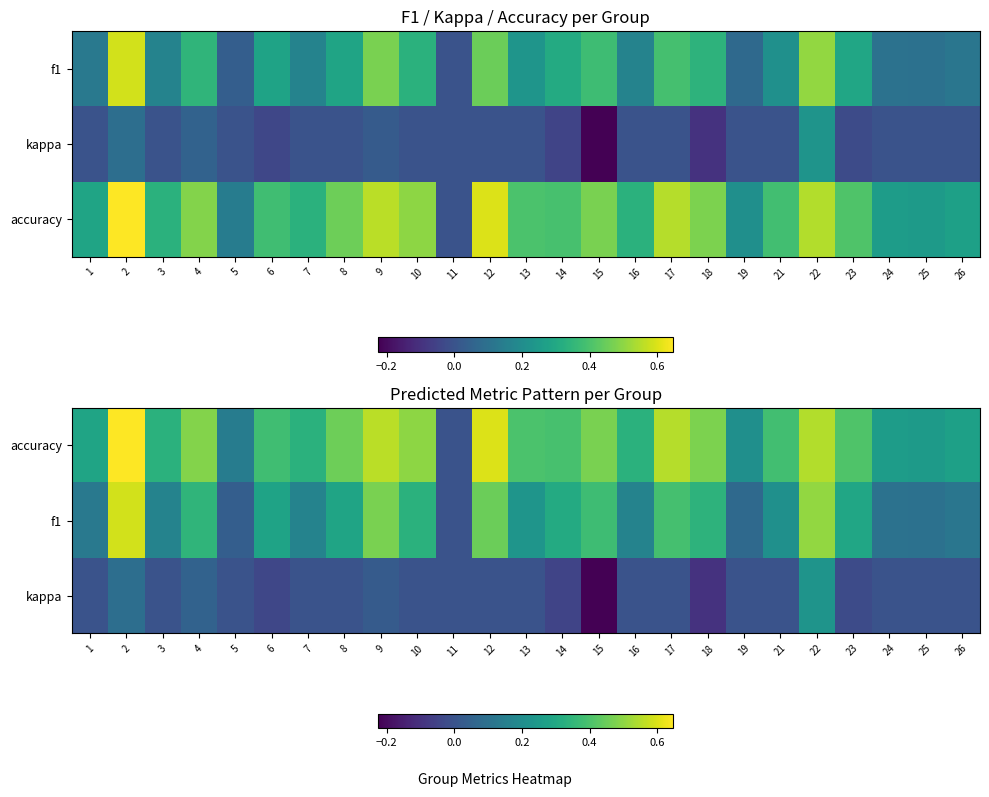

What is the average value of the accuracy series?

0.4